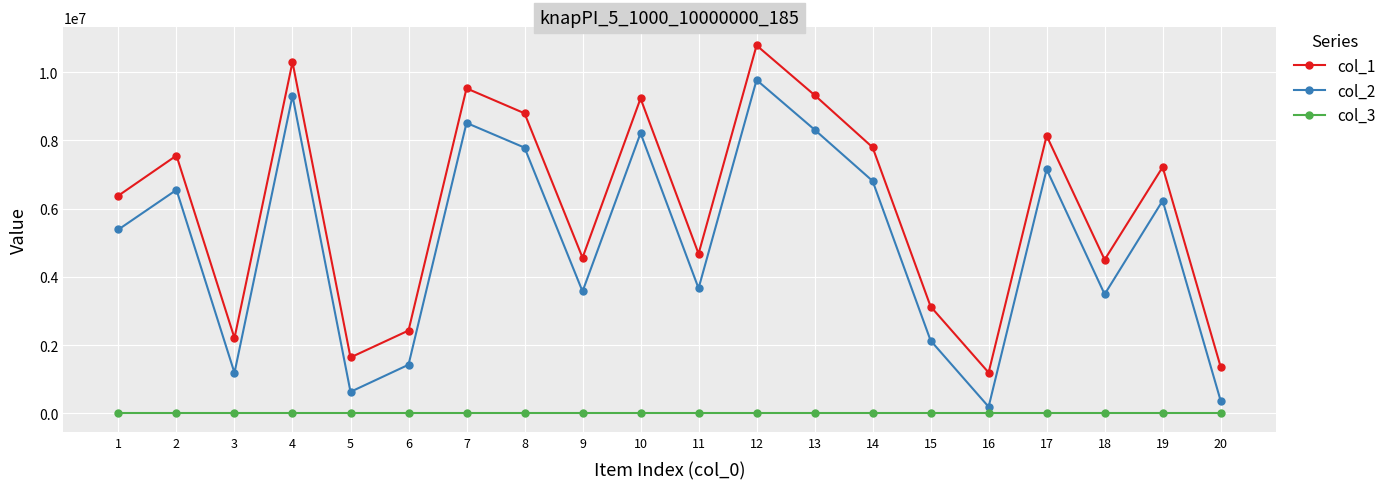

True or false: col_1 has more than 1 interior local peaks.

True